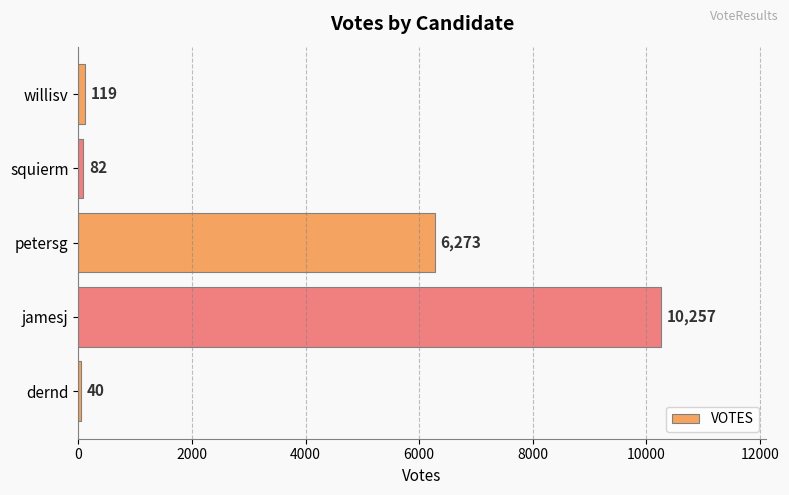

Reading bottom to top, transcribe all the data shown in this chart.

dernd=40	jamesj=10257	petersg=6273	squierm=82	willisv=119